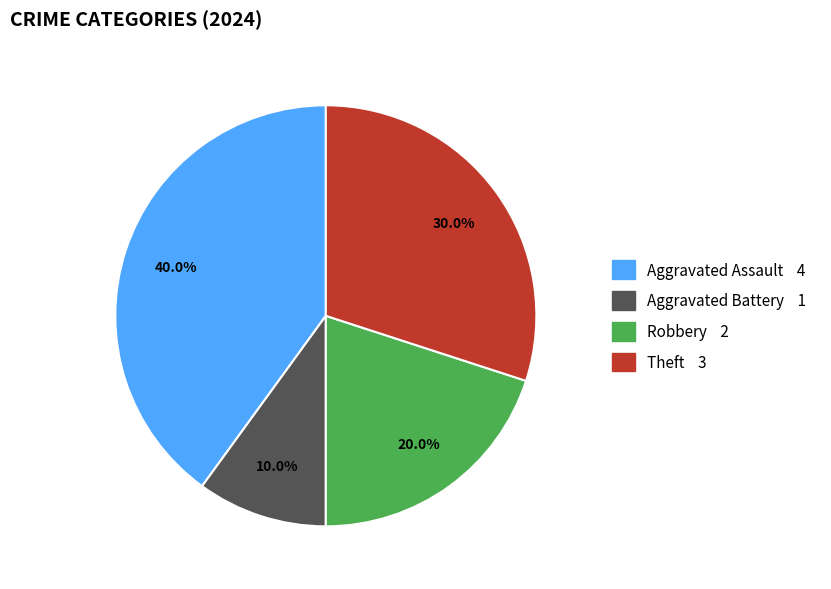

Is there any slice that represents more than half of the pie?

No